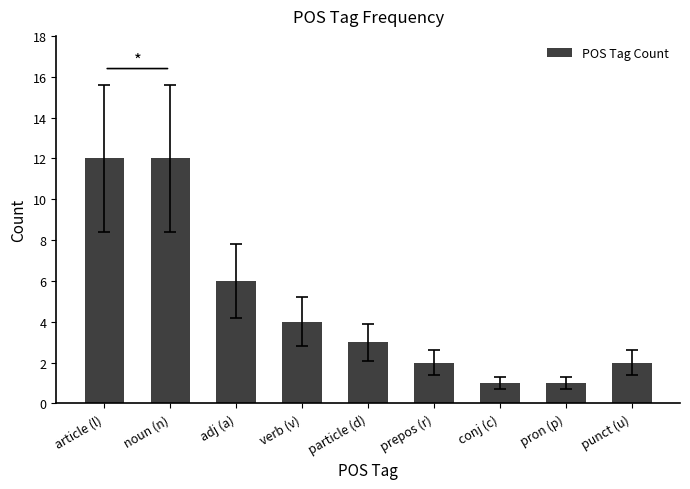

Reading left to right, extract all data points from this chart.

12	12	6	4	3	2	1	1	2